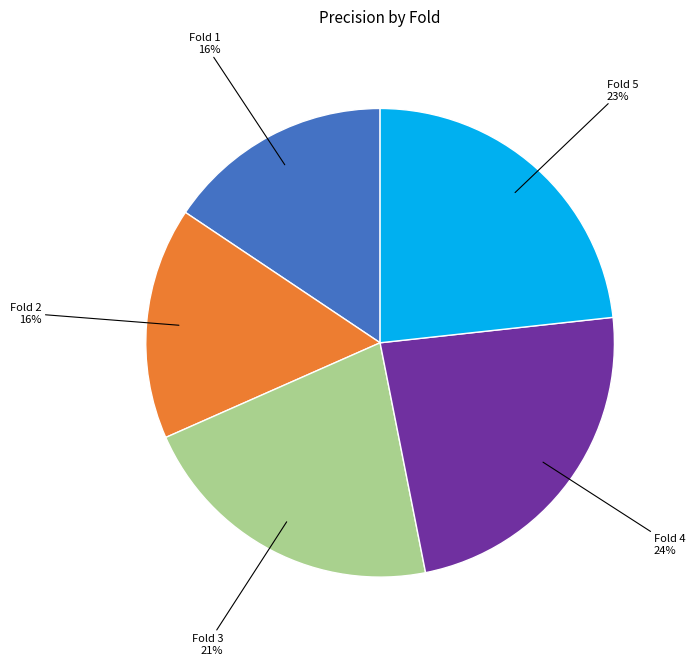

To the nearest percent, what is the difference between the largest and smallest slice percentages?

8%